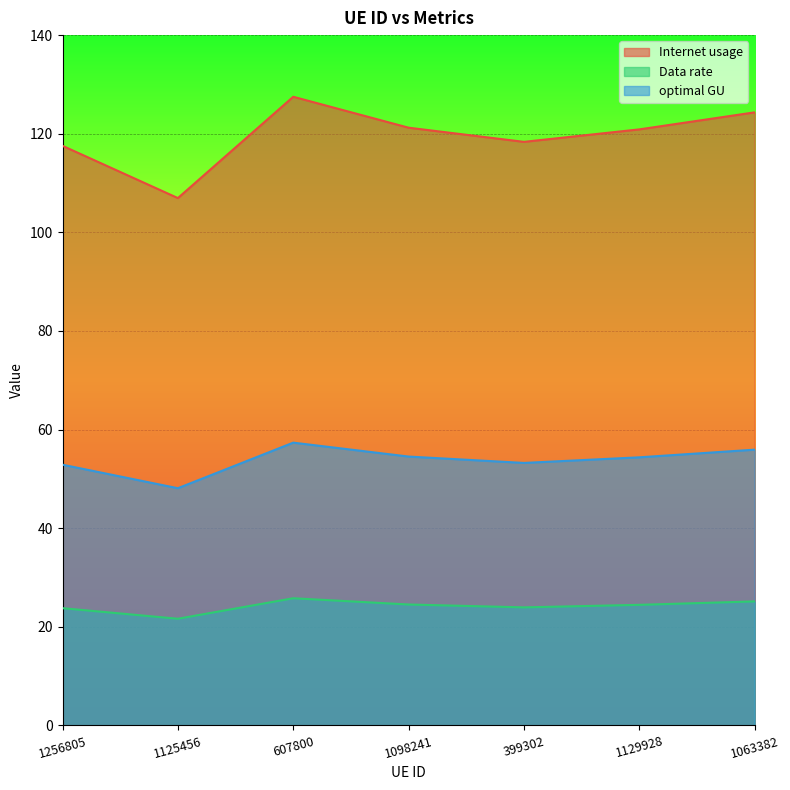

What is the difference between the highest and lowest values at 1125456?

85.3